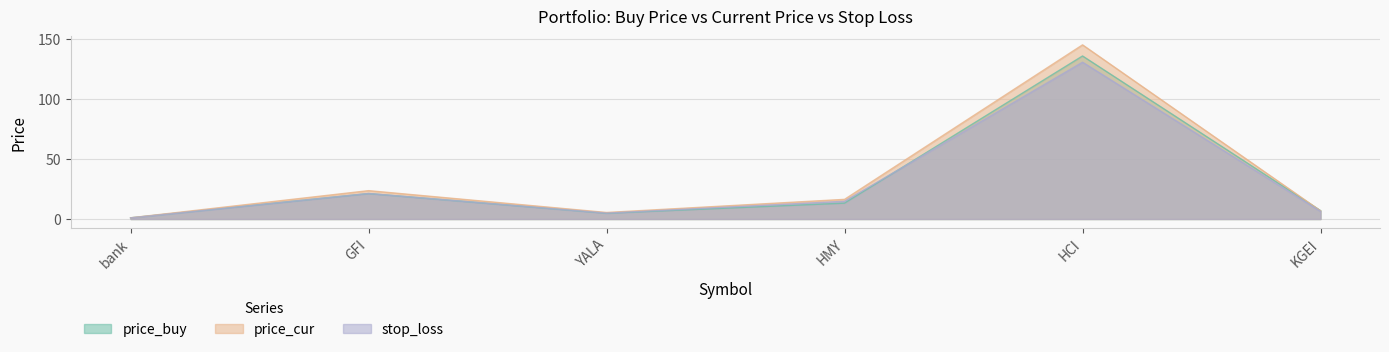

True or false: price_cur and stop_loss cross at least once.

False